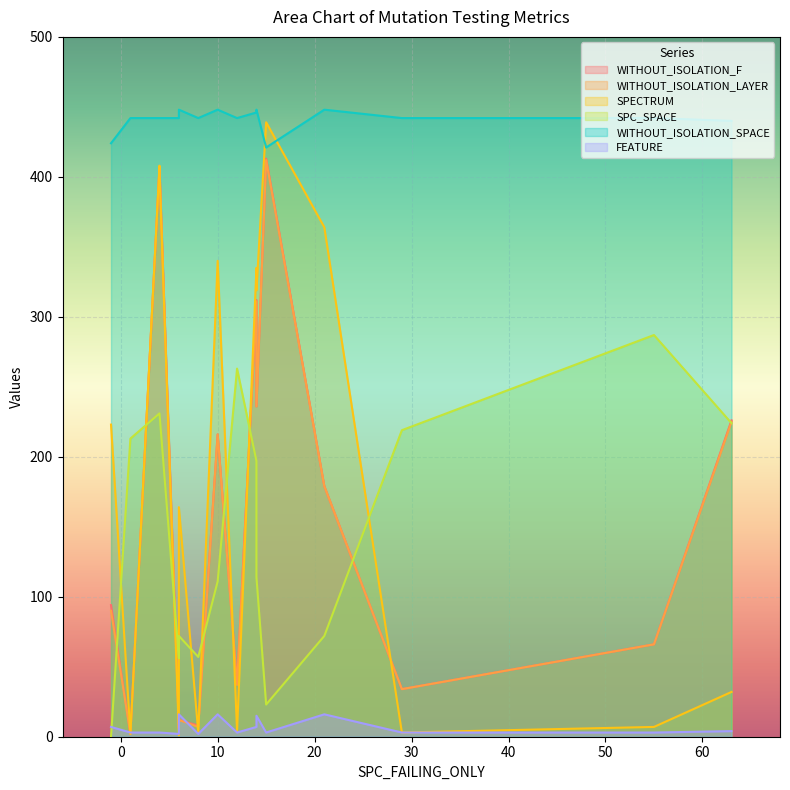

Which series has the widest spread of values?

SPECTRUM